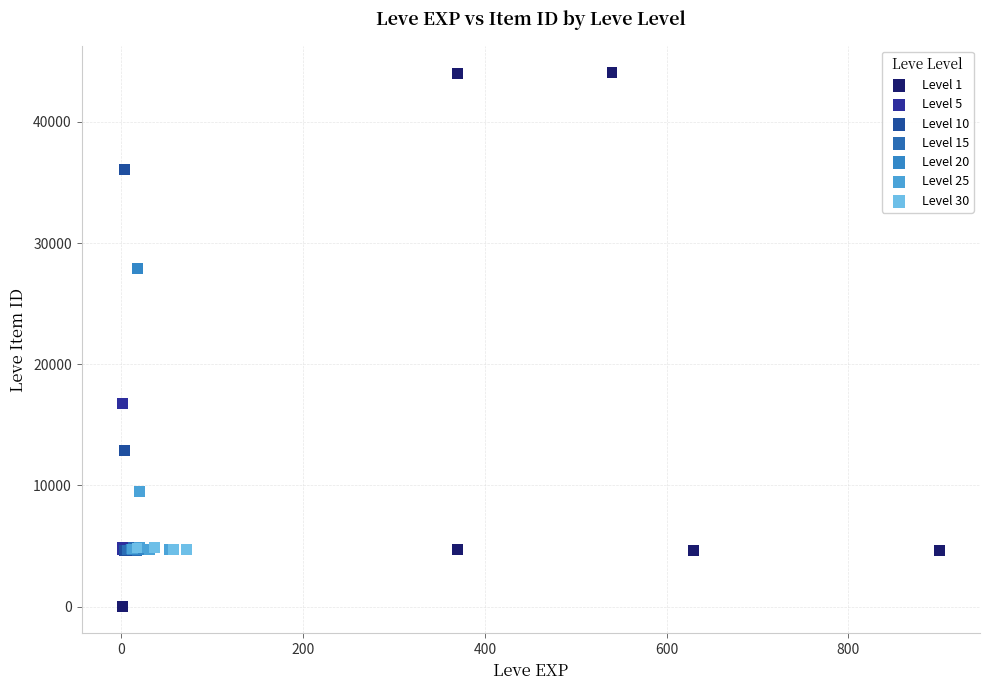

Which series reaches the maximum Y coordinate?

Level 1